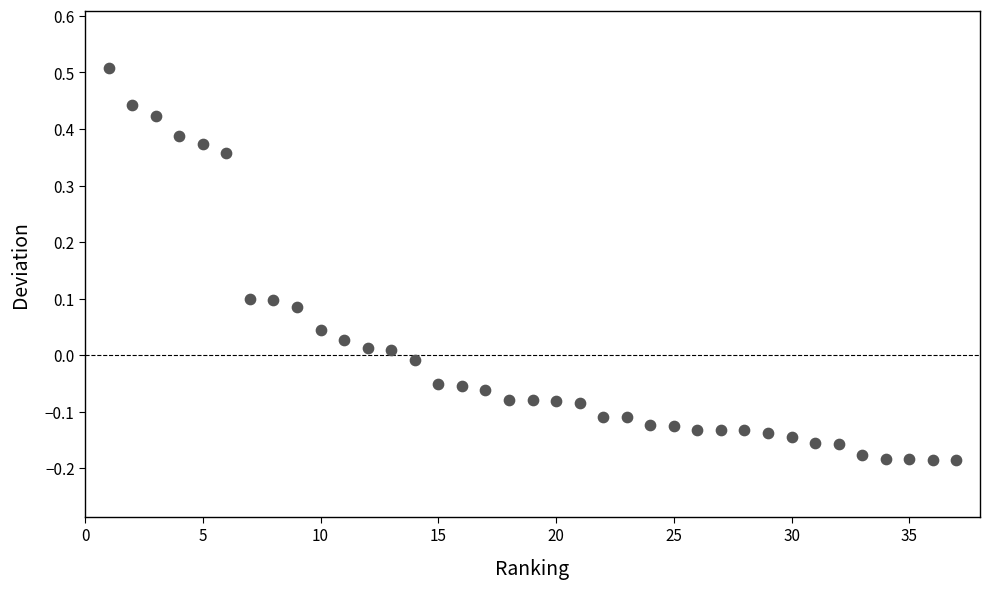

What is the range of X values (max minus min)?

36.0